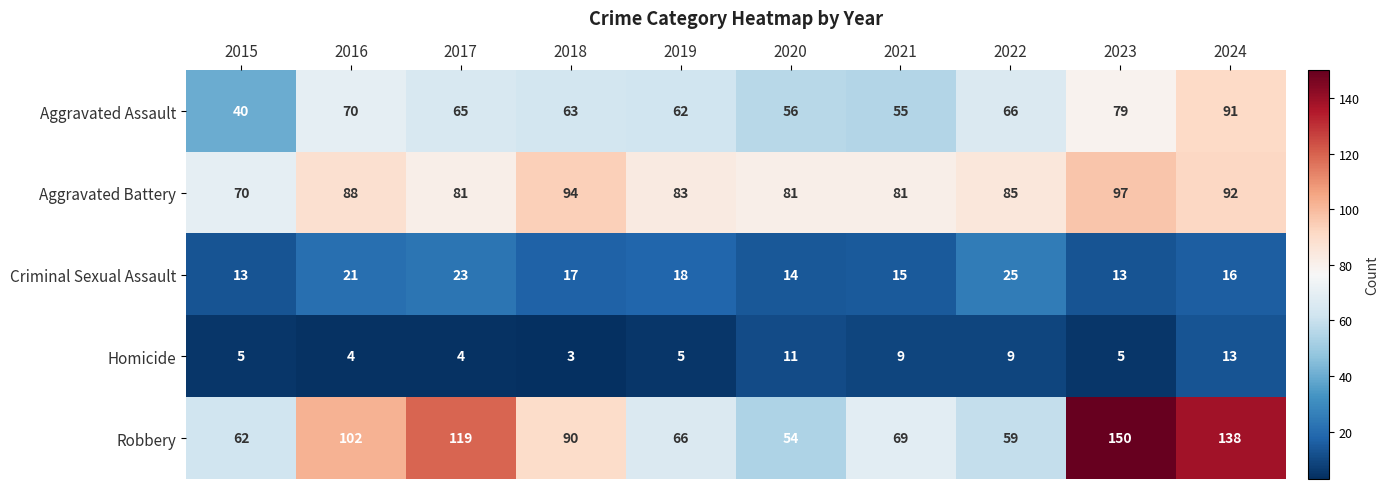

At 2017, list the series in order from smallest to largest.

Homicide, Criminal Sexual Assault, Aggravated Assault, Aggravated Battery, Robbery